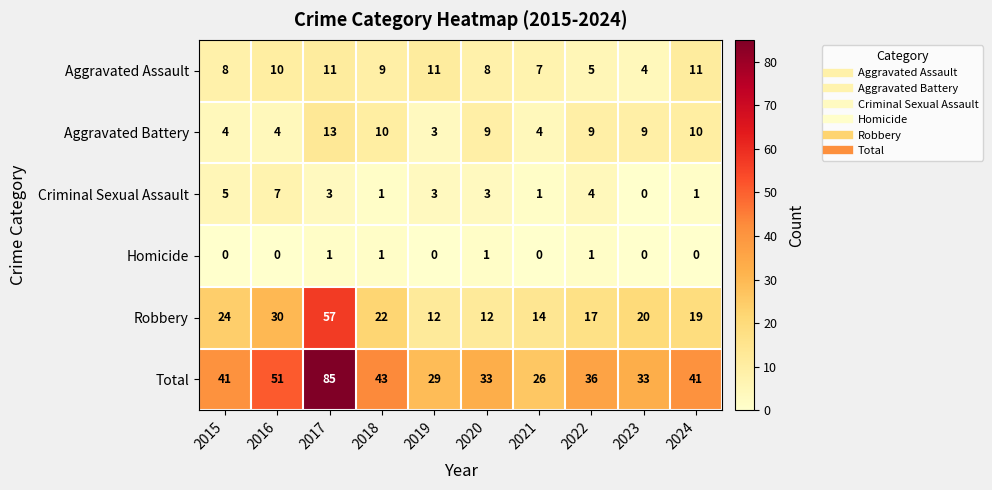

Rank the series by their maximum value, from highest to lowest.

Total, Robbery, Aggravated Battery, Aggravated Assault, Criminal Sexual Assault, Homicide